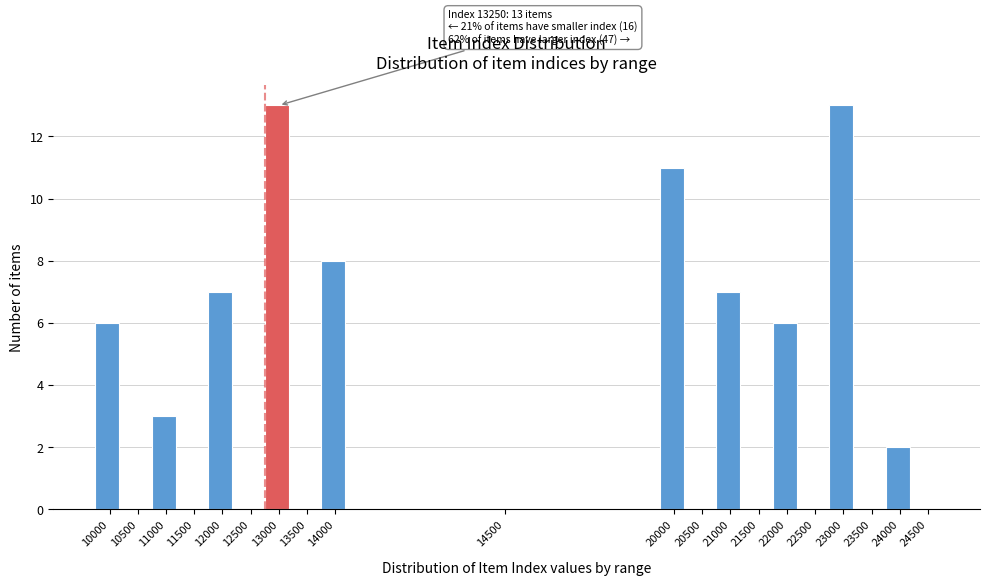

Reading left to right, transcribe all the data shown in this chart.

10000=6	10500=0	11000=3	11500=0	12000=7	12500=0	13000=13	13500=0	14000=8	14500=0	20000=11	20500=0	21000=7	21500=0	22000=6	22500=0	23000=13	23500=0	24000=2	24500=0